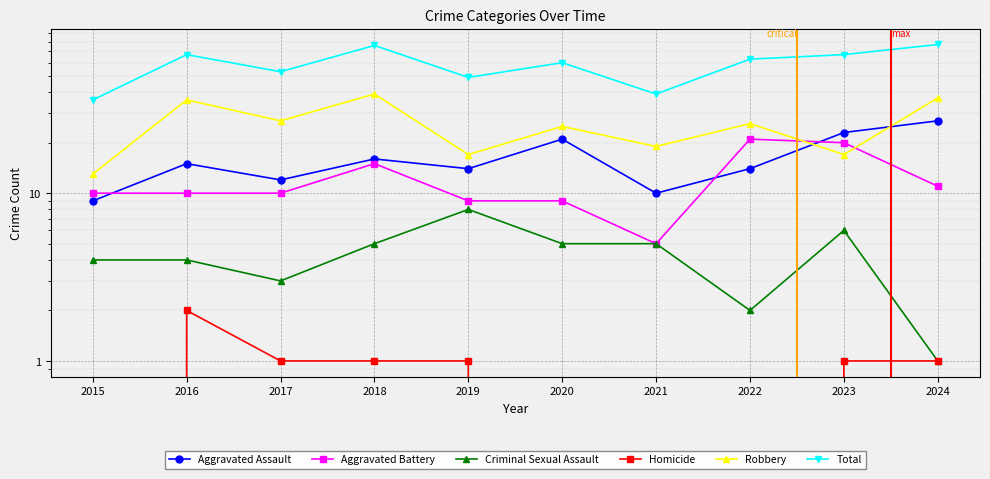

What is the maximum value shown in the chart?

77